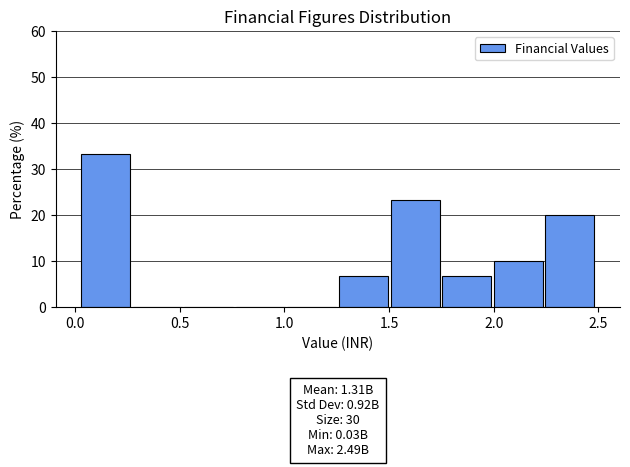

Which range on the x-axis has the tallest bar?

0.05 to 0.30